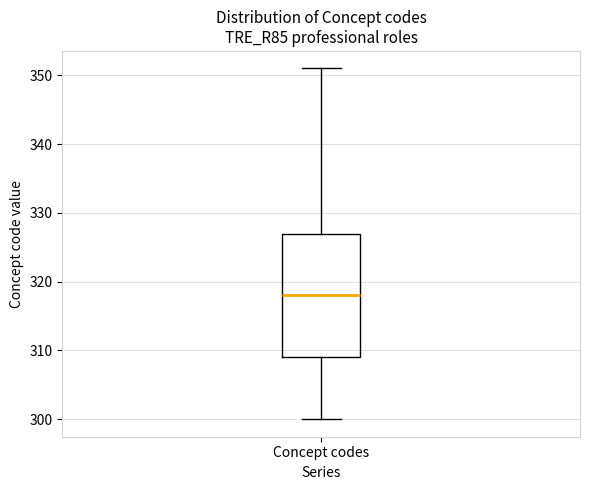

Read this box plot against the y-axis: the position of the median line, the range covered by the box, and the ends of both whiskers. The values are not printed on the chart, so give them approximately, as read against the axis.

median 318, box 309 to 327, whiskers 300 to 351